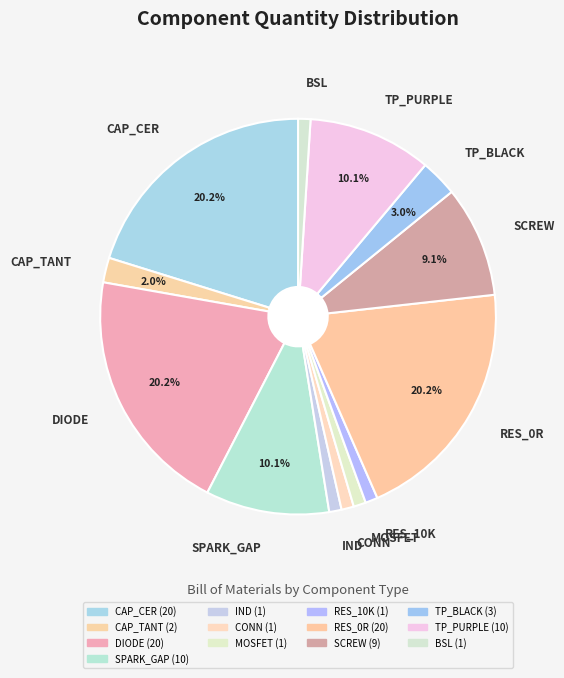

What percentage do TP_PURPLE and SPARK_GAP together represent?

20.2%